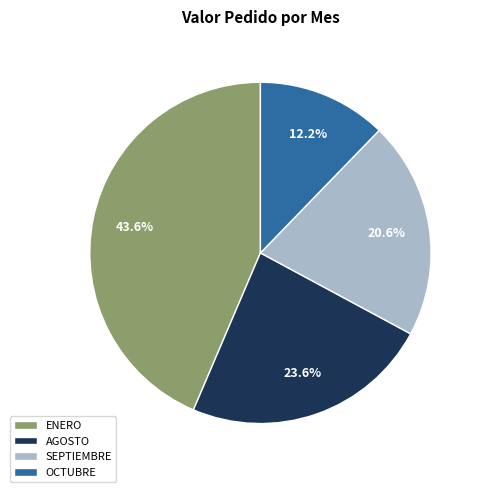

What is the smallest slice in the pie chart?

OCTUBRE